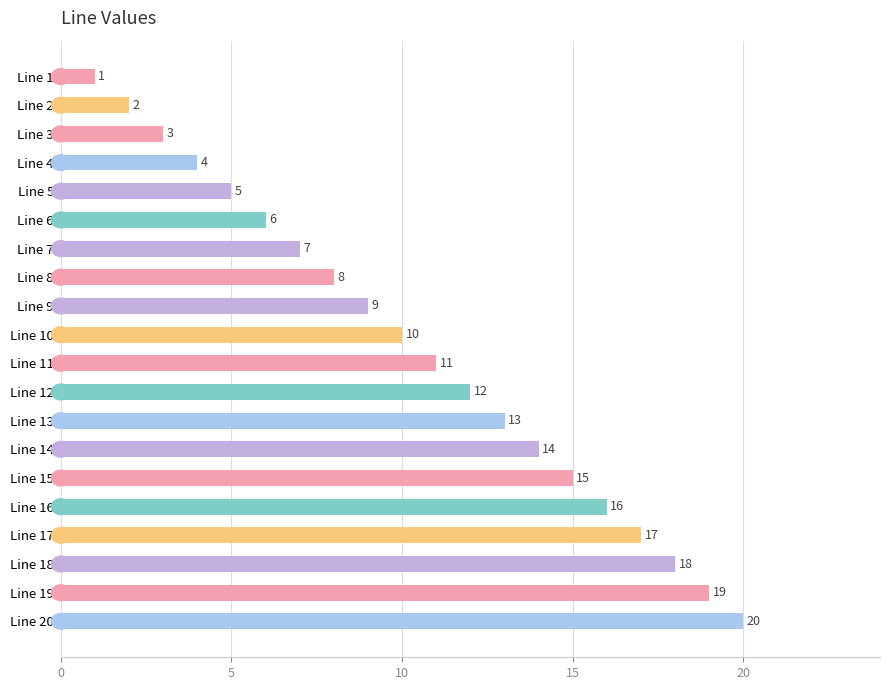

True or false: the data shows 15 at Line 15.

True